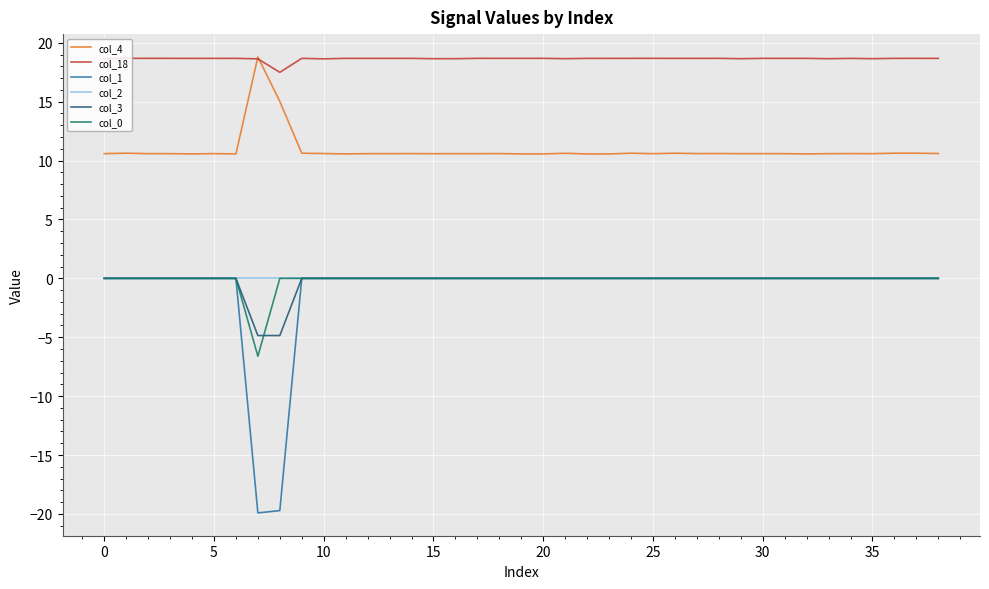

What is the lowest value of the col_0 series?

-6.6